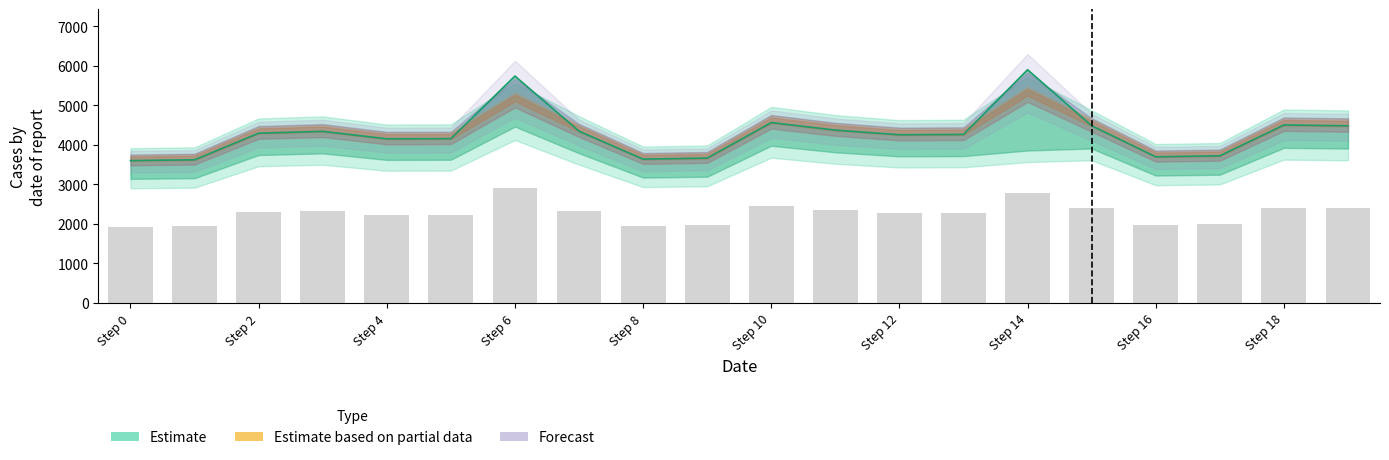

What is the label of the 5th bar from the right?

15